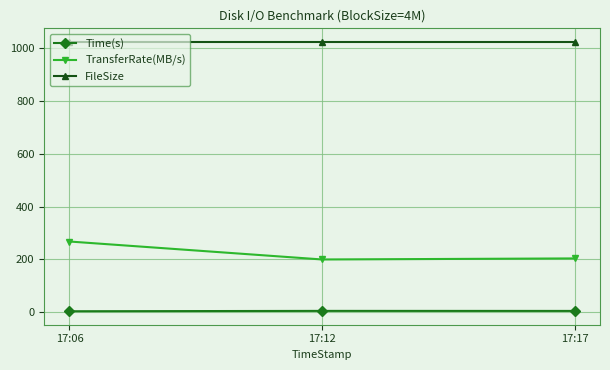

At 17:06, list the series in order from largest to smallest.

FileSize, TransferRate(MB/s), Time(s)